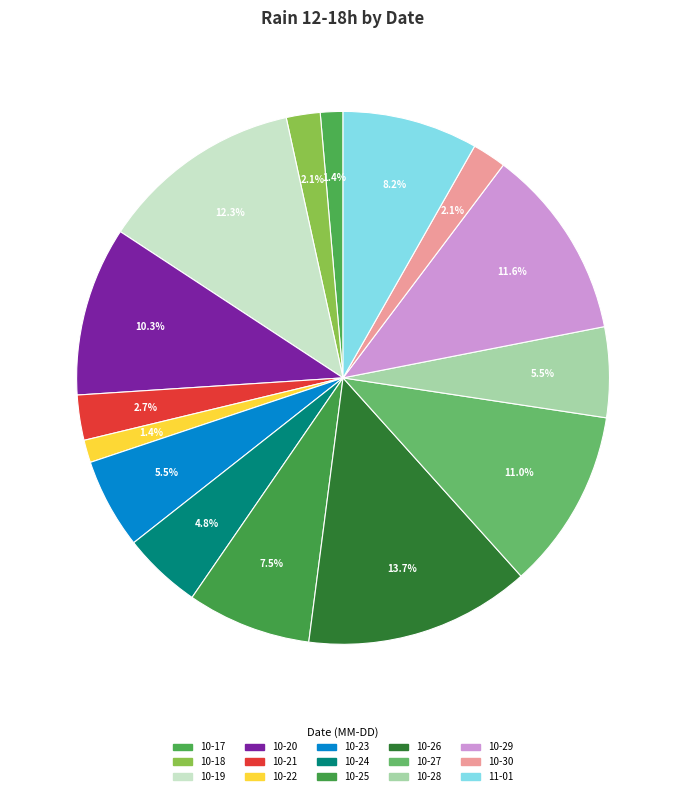

How many segments does this pie chart have?

15